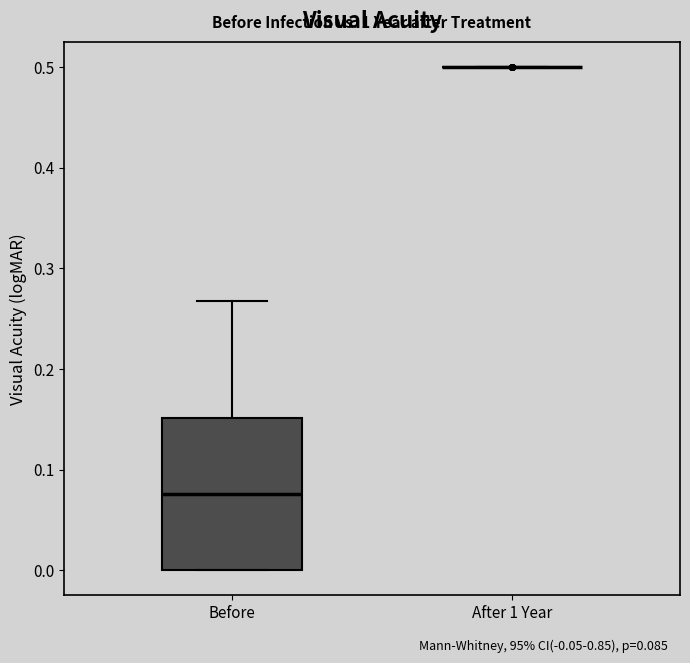

Which box is the tallest, from its lower edge to its upper edge?

Before